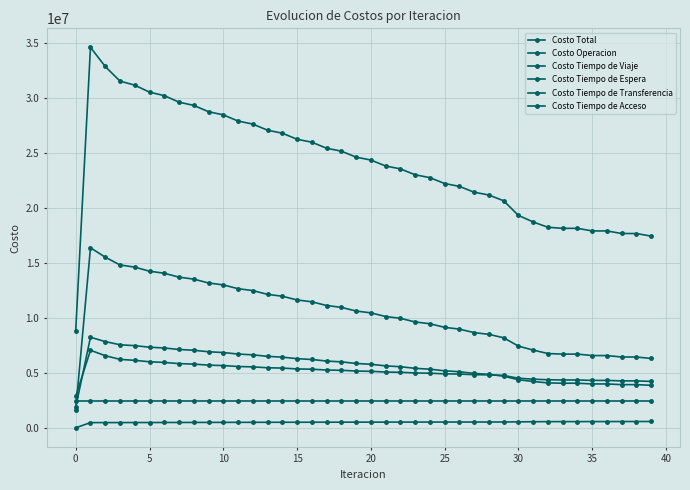

How many data points does each series have?

40